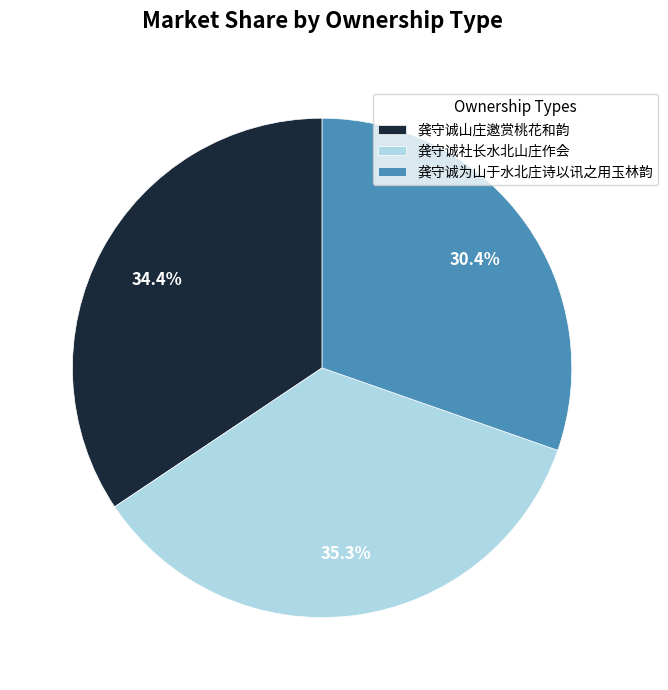

True or false: 龚守诚社长水北山庄作会 accounts for 41% of the total.

False